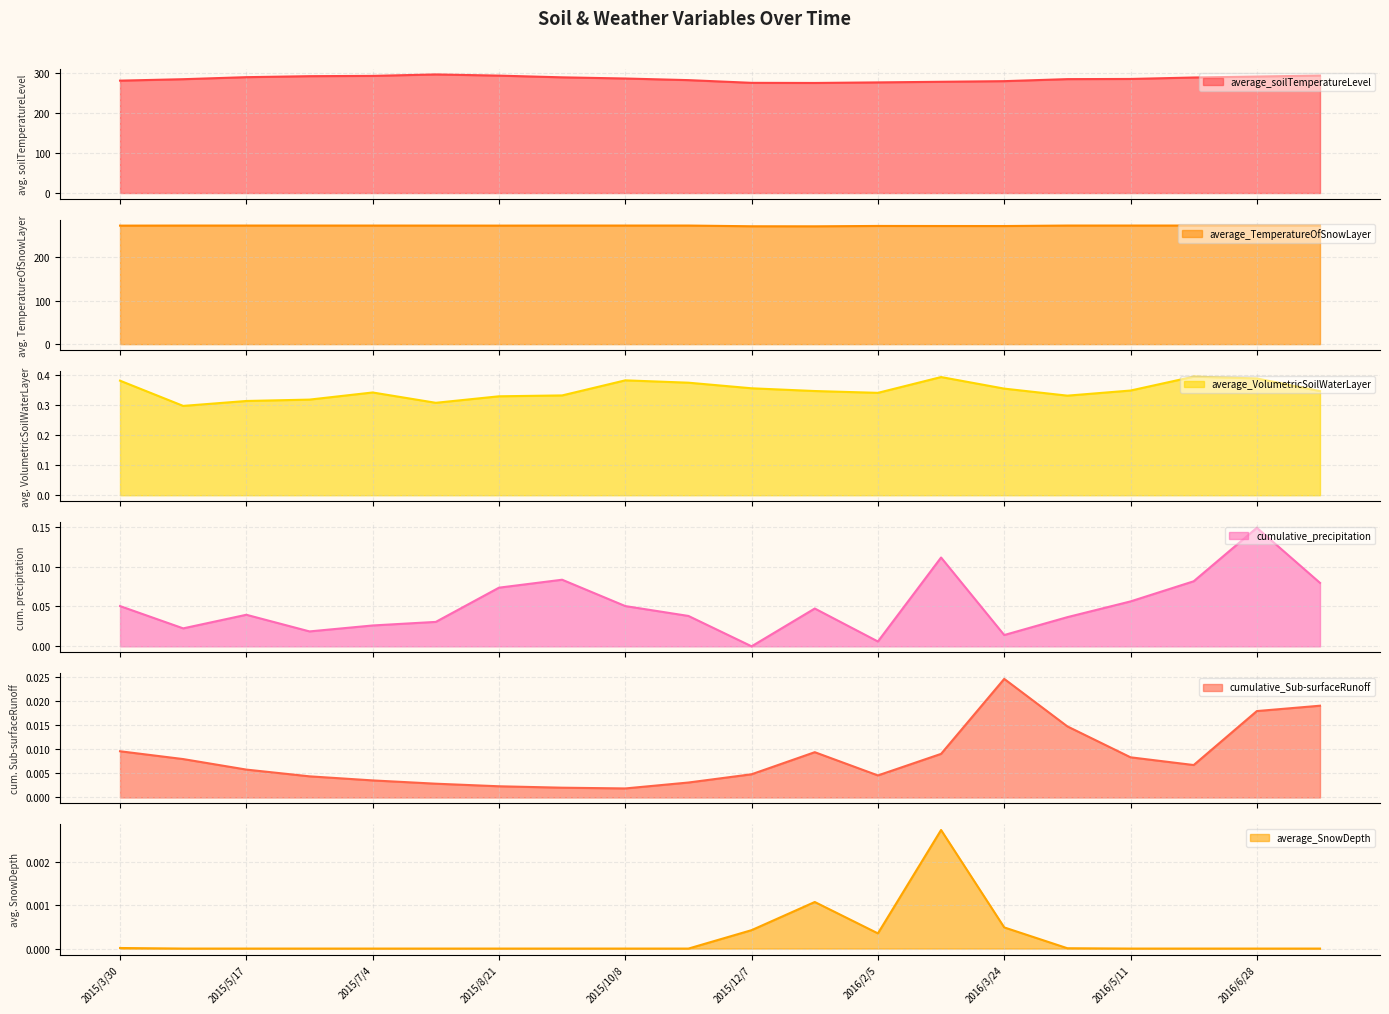

At how many categories does at least one series exceed 37?

20